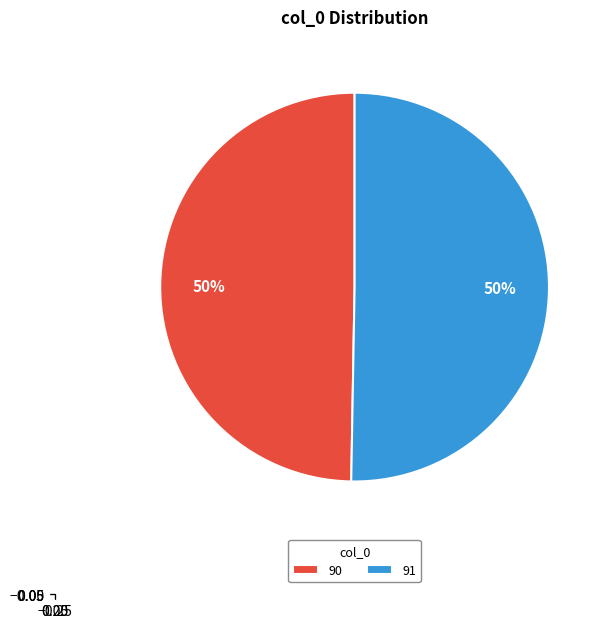

Which category accounts for the majority?

91